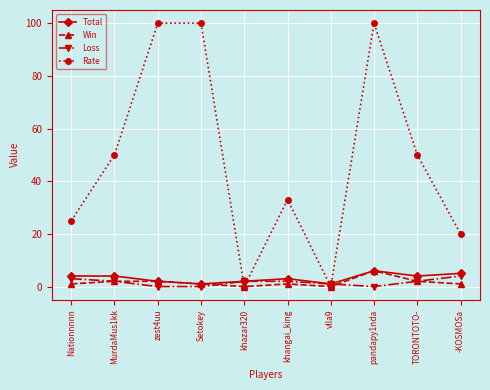

Reading right to left, transcribe all the data shown in this chart.

Total: 5	4	6	1	3	2	1	2	4	4
Win: 1	2	6	0	1	0	1	2	2	1
Loss: 4	2	0	1	2	2	0	0	2	3
Rate: 20	50	100	0	33	0	100	100	50	25